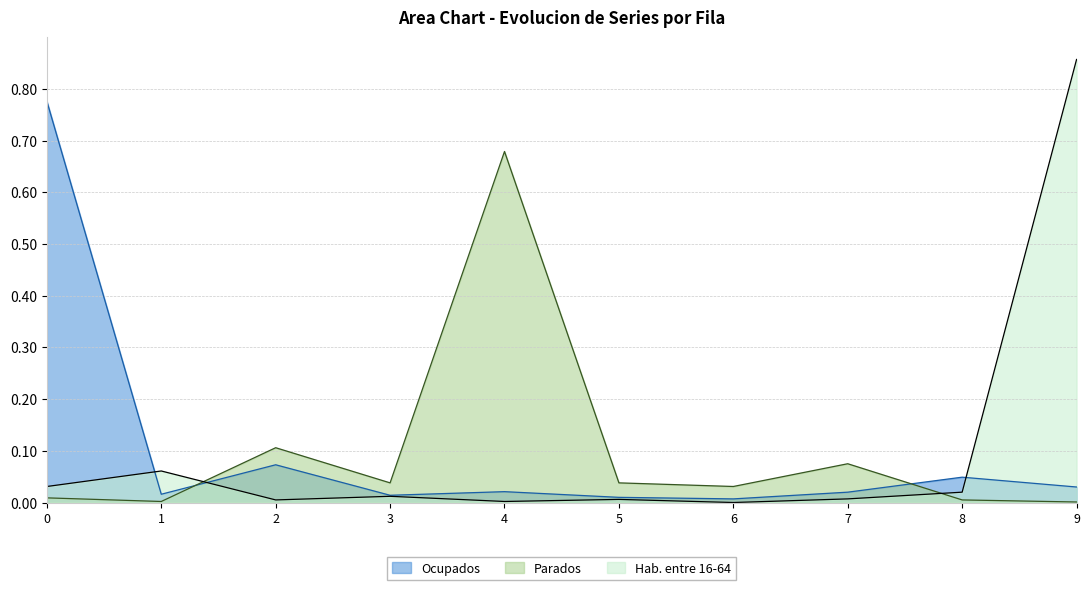

Which label corresponds to the largest value in the chart?

9